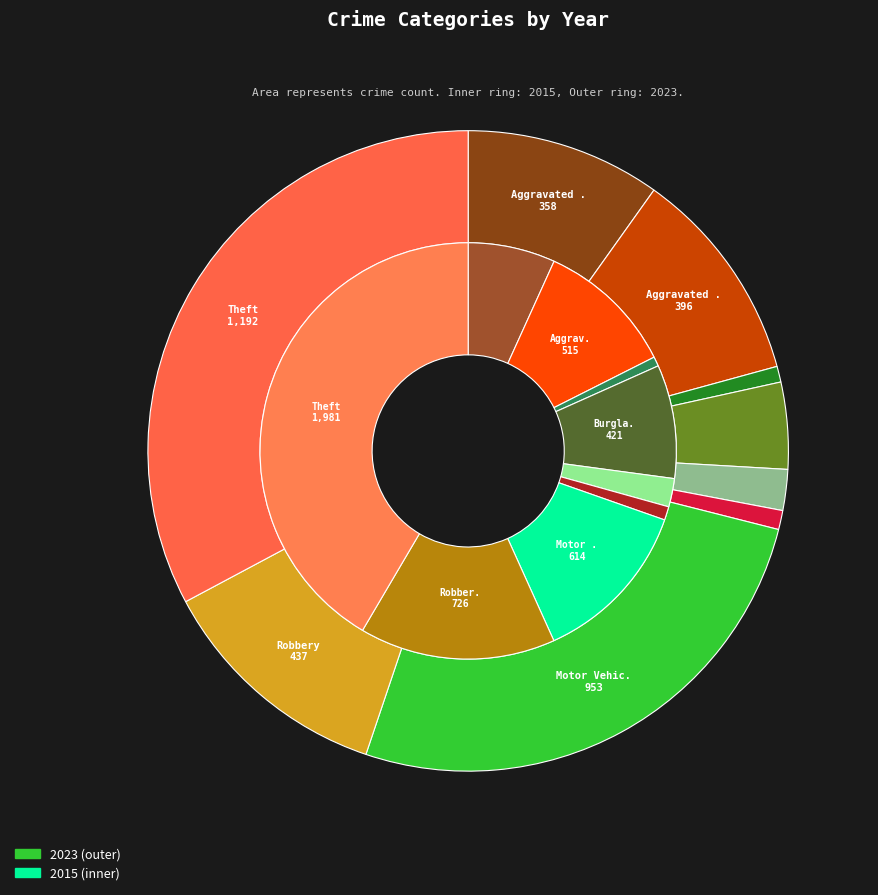

Which series has the widest spread of values?

2015